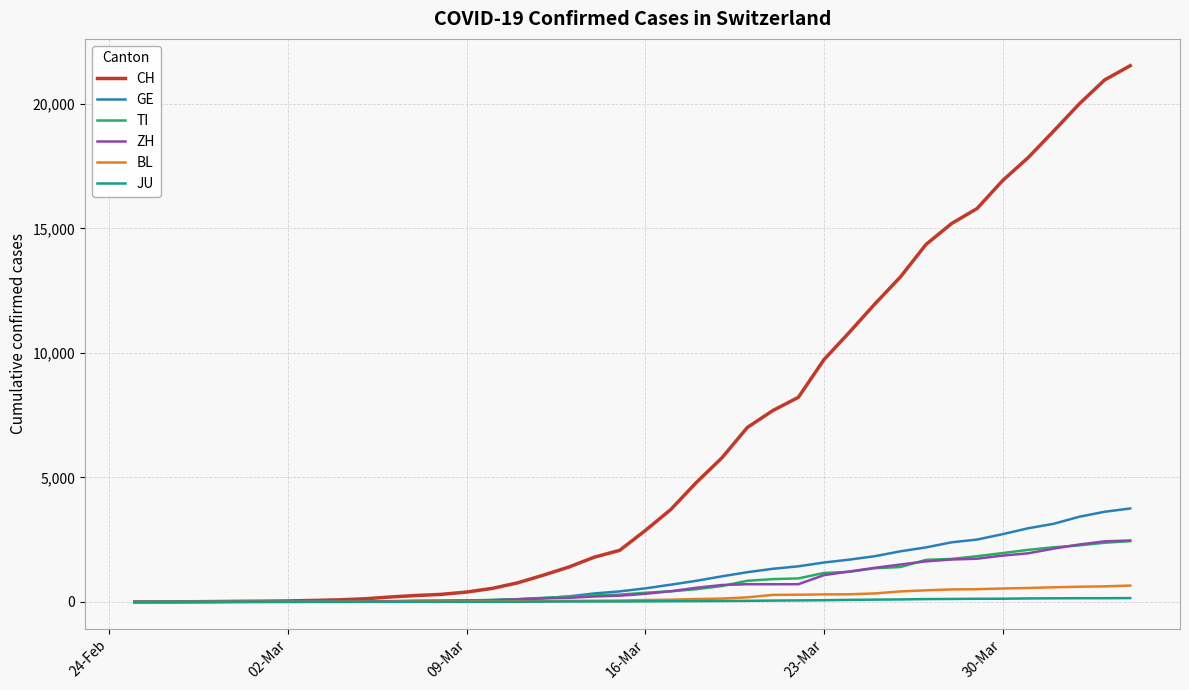

Which series has the widest spread of values?

CH